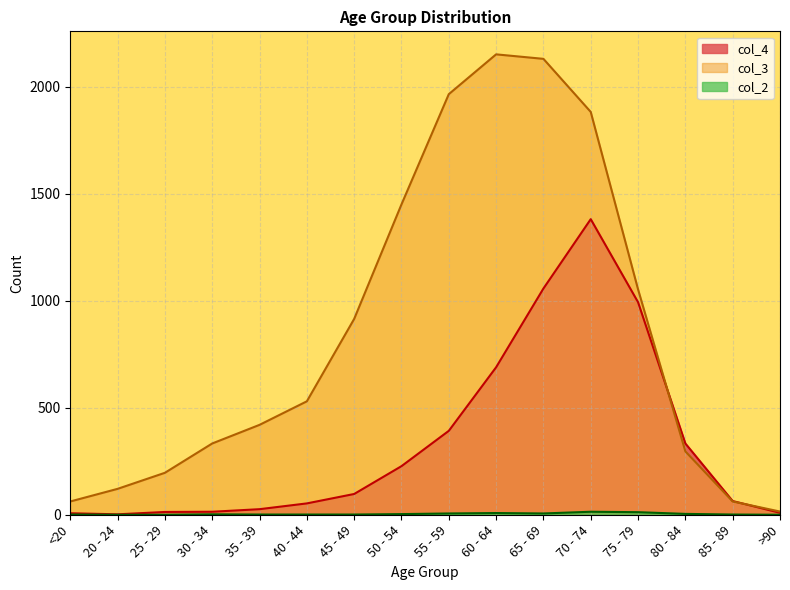

What is the spread (max minus min) of values at 55 - 59?

1959